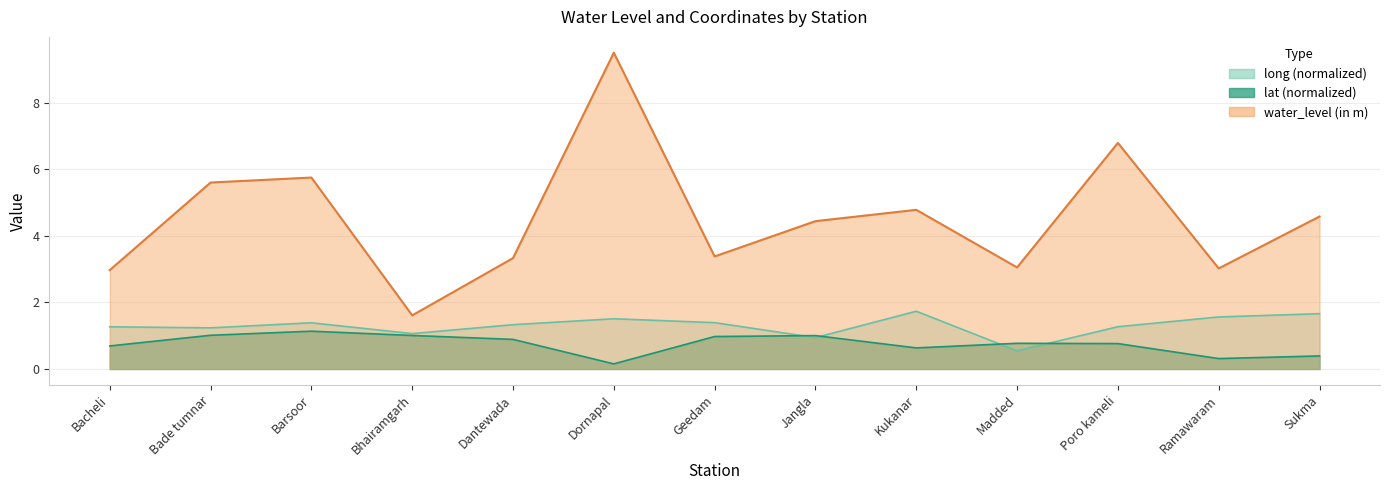

Reading left to right, list all the values displayed in this chart.

water_level (in m): Bacheli=3.0	Bade tumnar=5.6	Barsoor=5.8	Bhairamgarh=1.6	Dantewada=3.3	Dornapal=9.5	Geedam=3.4	Jangla=4.4	Kukanar=4.8	Madded=3.0	Poro kameli=6.8	Ramawaram=3.0	Sukma=4.6
lat: Bacheli=0.7	Bade tumnar=1.0	Barsoor=1.1	Bhairamgarh=1.0	Dantewada=0.9	Dornapal=0.2	Geedam=1.0	Jangla=1.0	Kukanar=0.6	Madded=0.8	Poro kameli=0.8	Ramawaram=0.3	Sukma=0.4
long: Bacheli=1.3	Bade tumnar=1.2	Barsoor=1.4	Bhairamgarh=1.1	Dantewada=1.3	Dornapal=1.5	Geedam=1.4	Jangla=0.9	Kukanar=1.7	Madded=0.5	Poro kameli=1.3	Ramawaram=1.6	Sukma=1.7